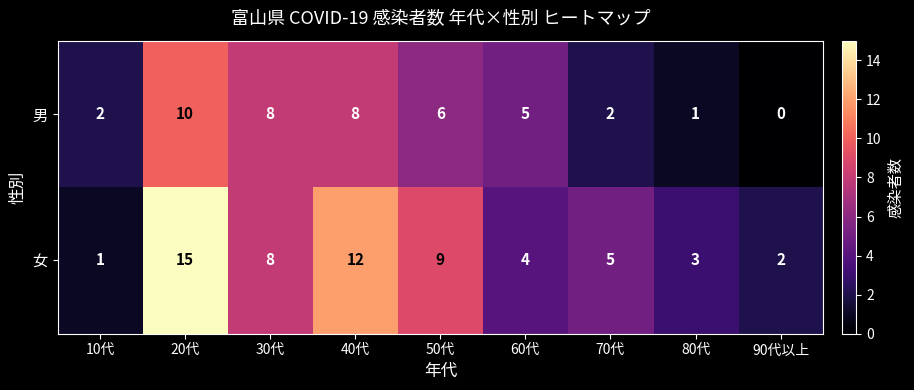

At which label does 女 first exceed 5?

20代